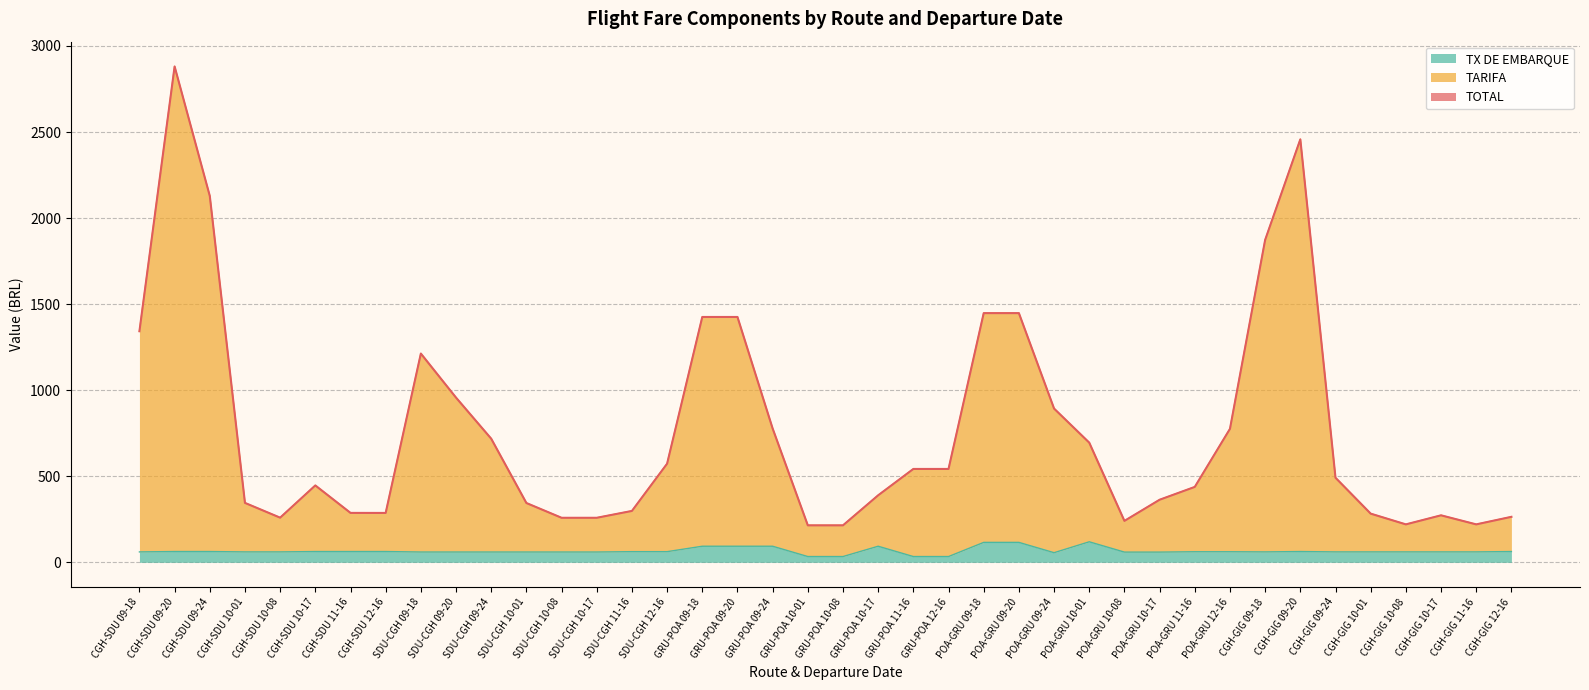

What is the difference between the maximum and minimum values in the TOTAL series?

2666.0